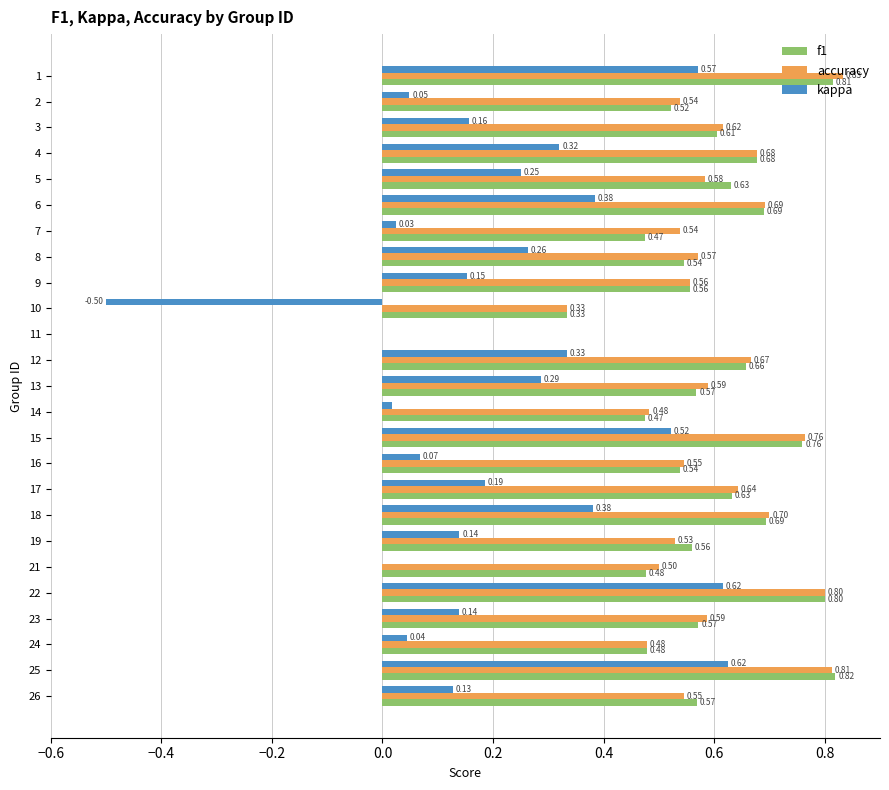

At which category is the sum across all series the highest?

25